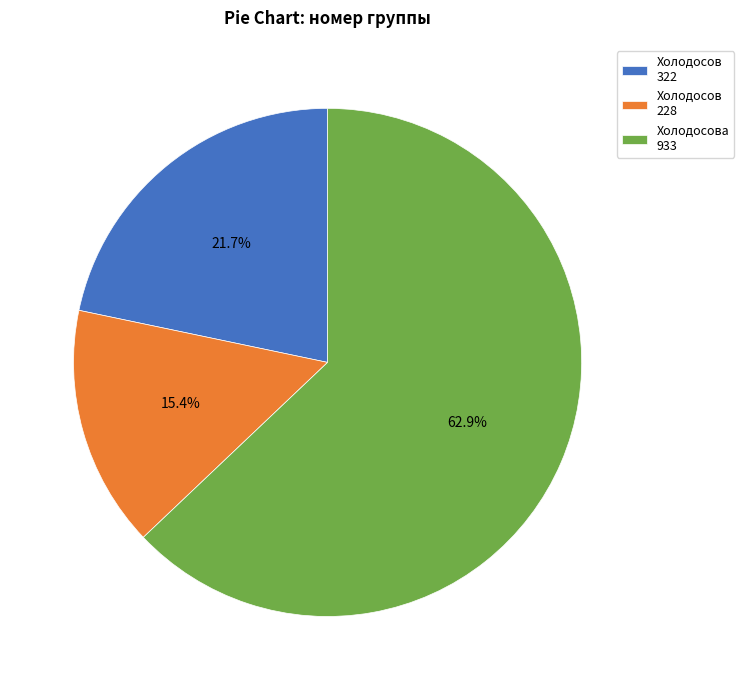

How many segments does this pie chart have?

3